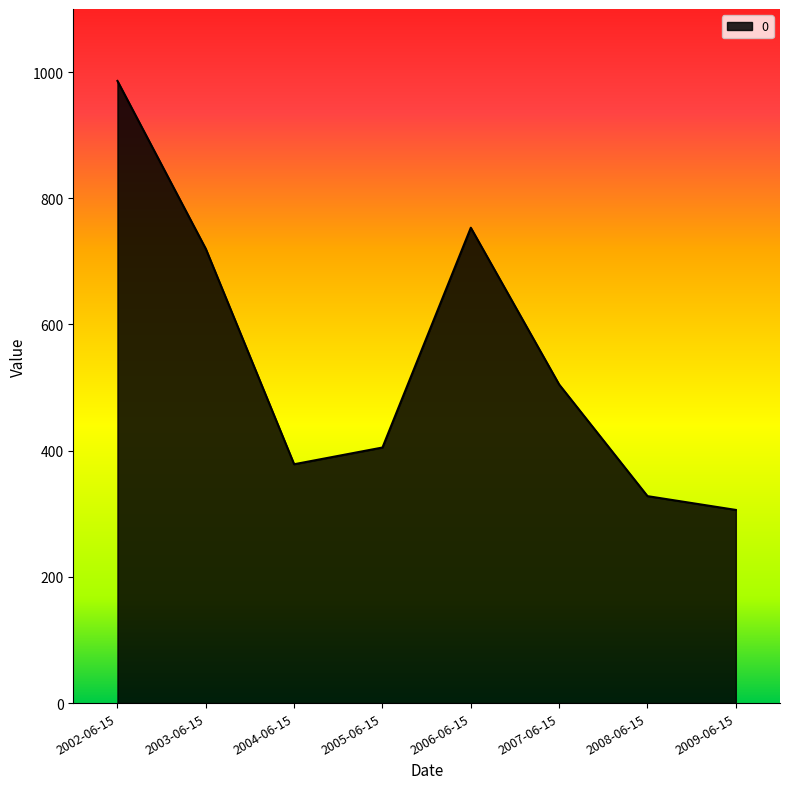

True or false: the data shows 504.9 at 2007-06-15.

True